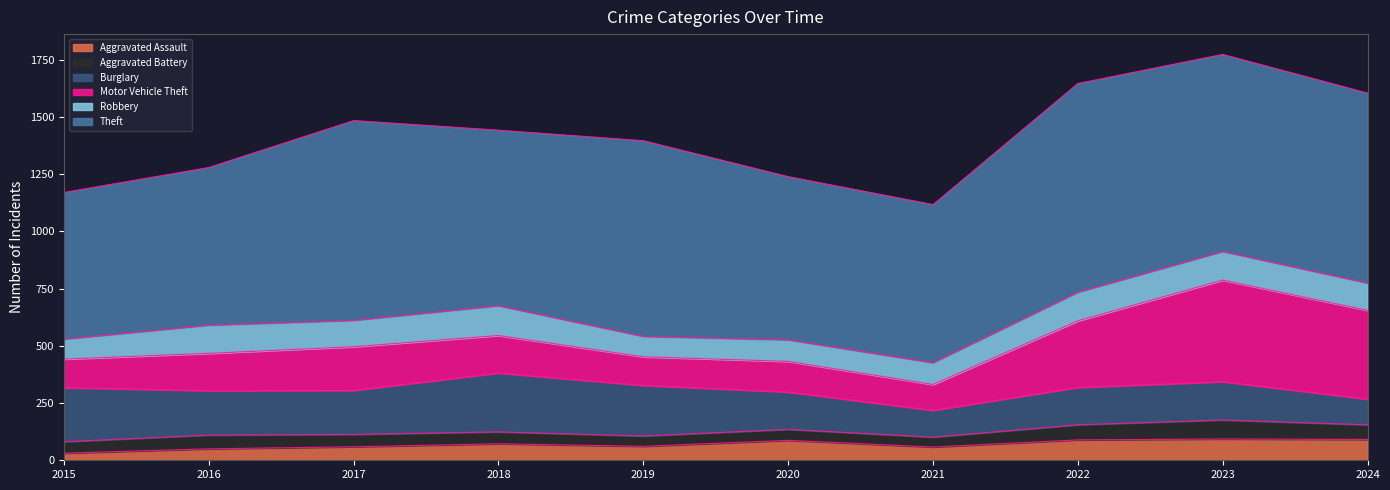

Where is the first local maximum for Robbery?

2016